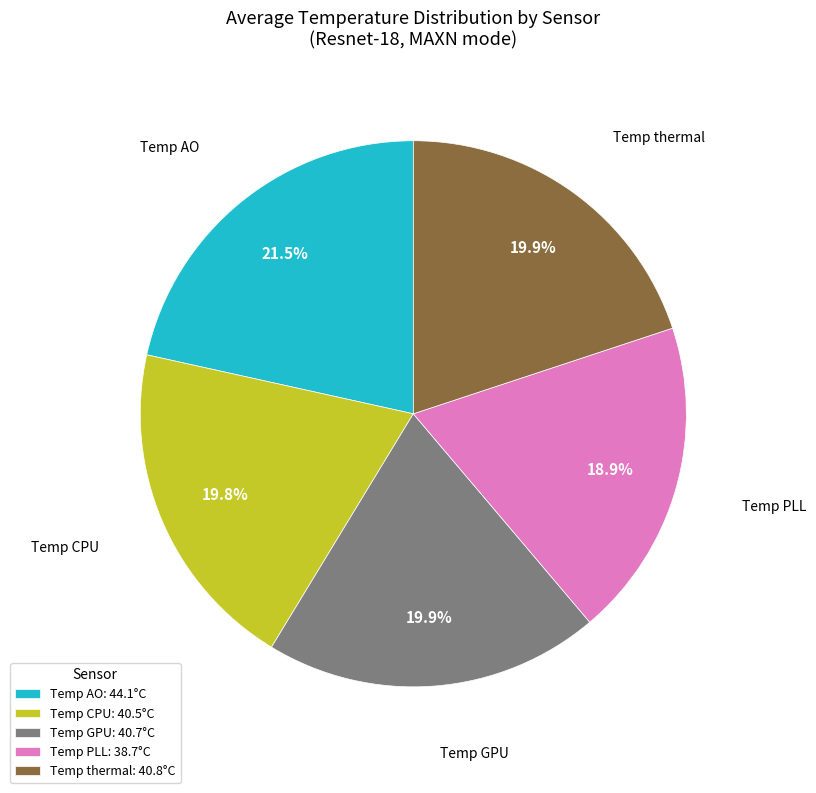

Is there a majority slice in this chart?

No